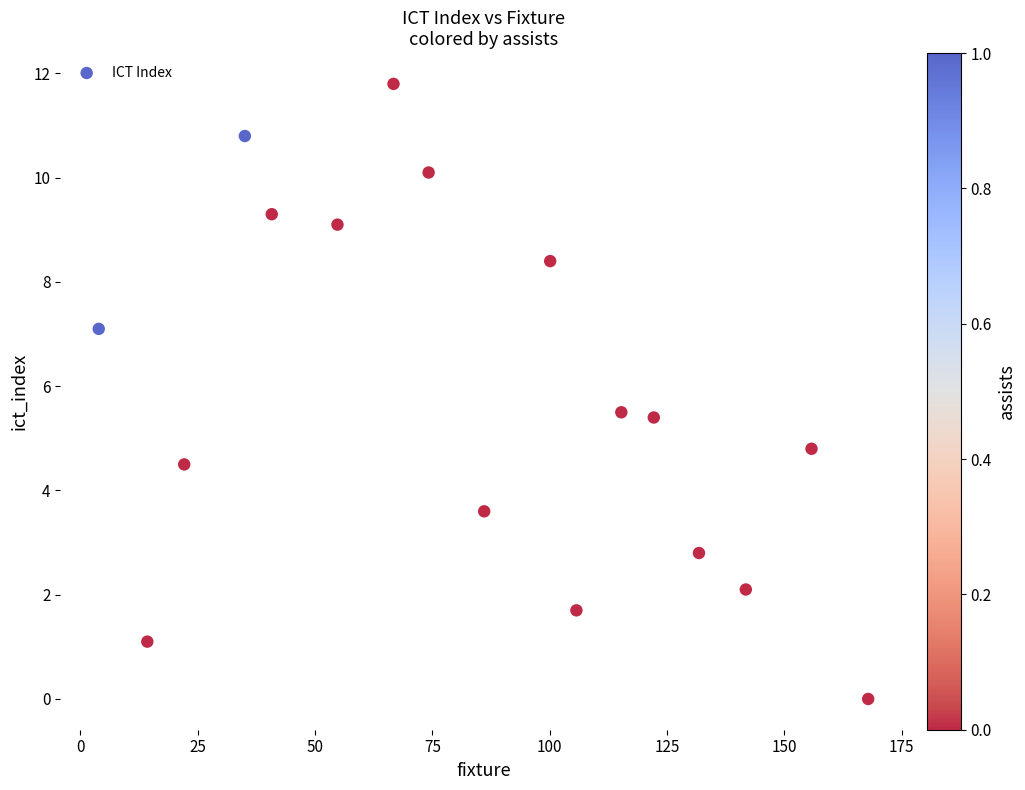

What Y value in the scatter plot is closest to 5?

4.8